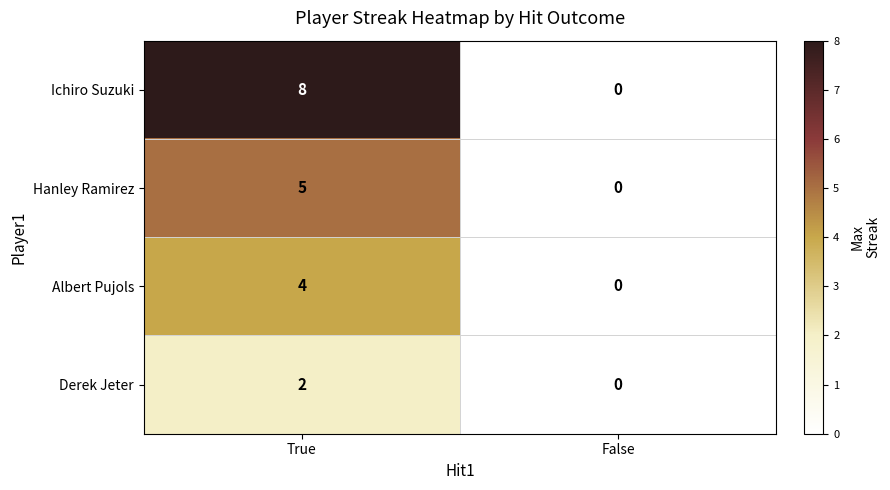

At which category is the sum across all series the highest?

True